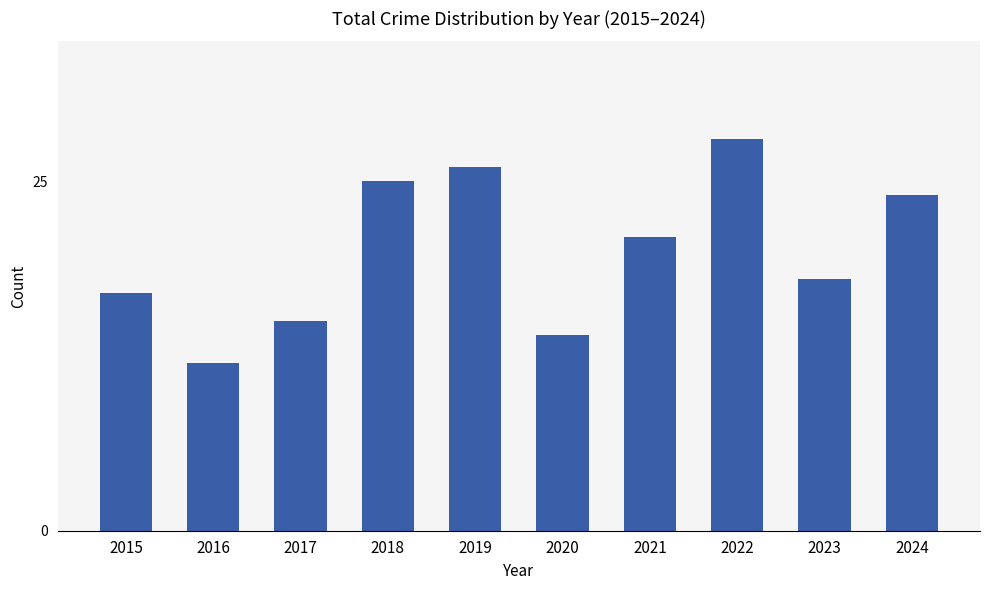

True or false: the data shows 28 at 2022.

True